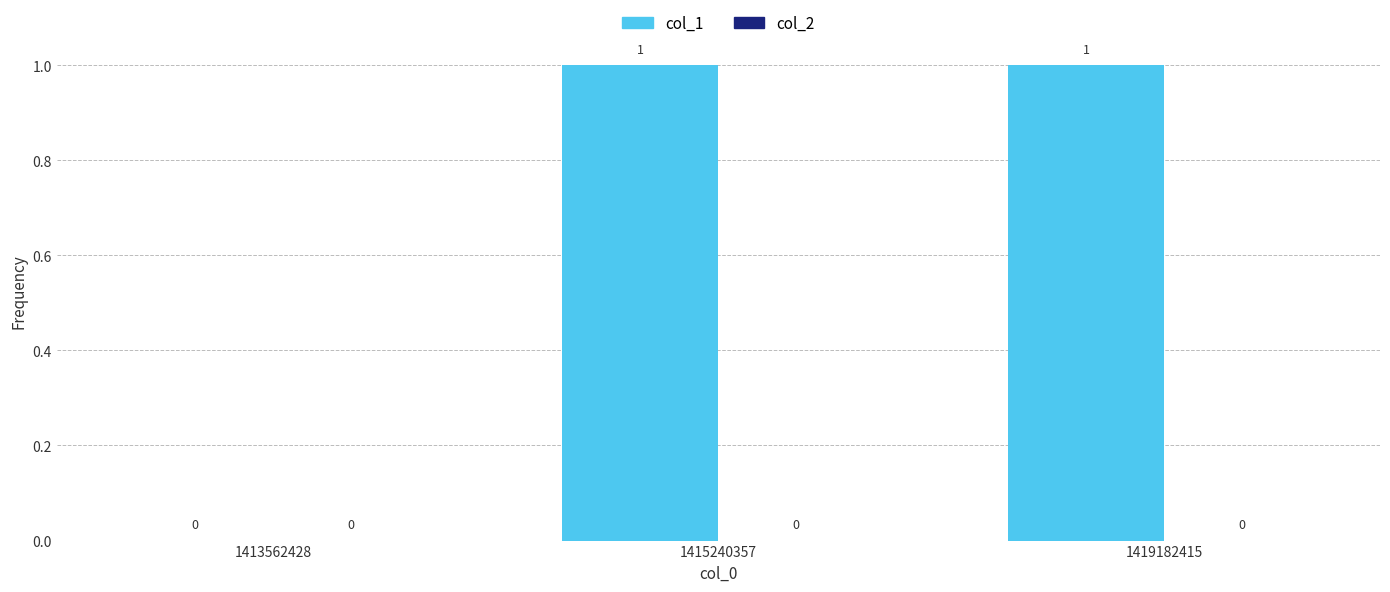

The value at 1415240357 is 1. True or false?

True